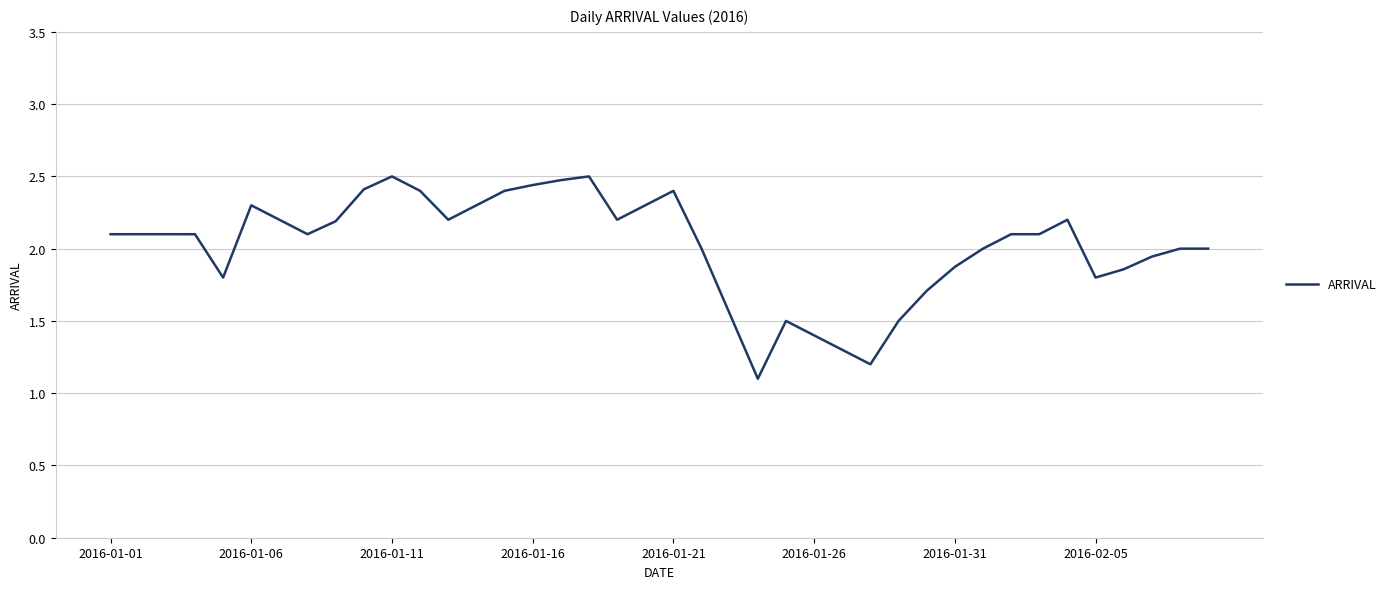

How many categories are shown in the chart?

40